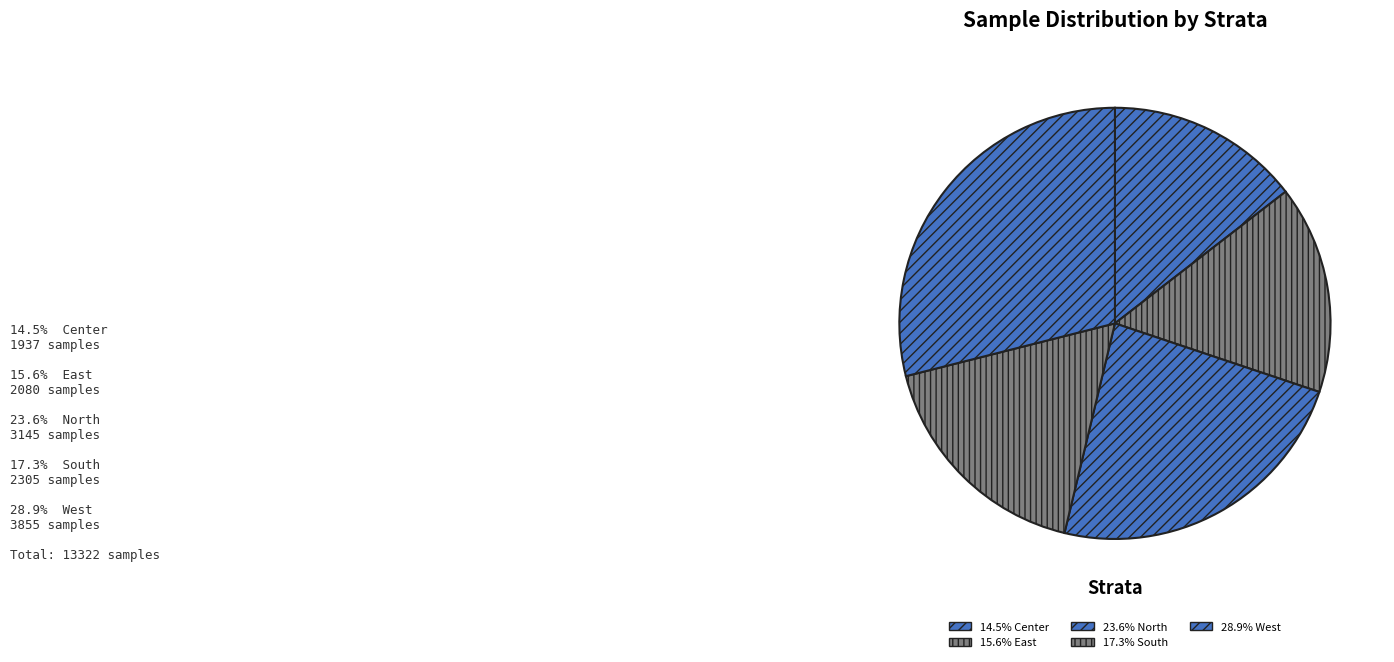

How many segments does this pie chart have?

5